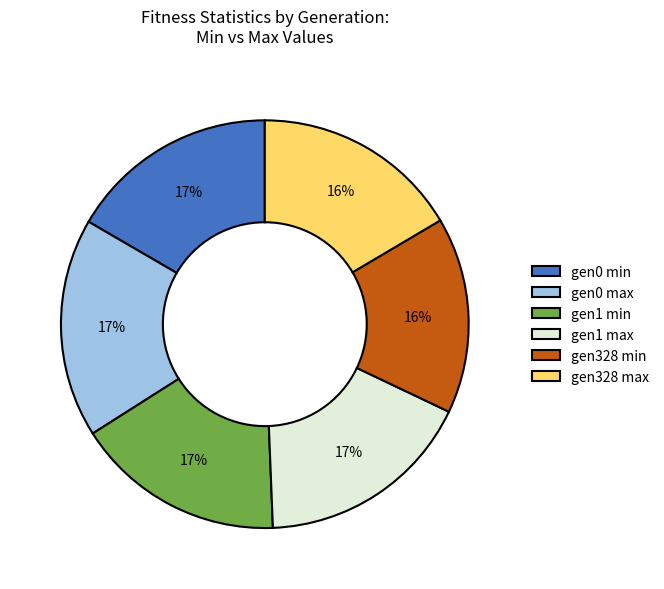

Between gen1 max and gen328 max, which is larger?

gen1 max